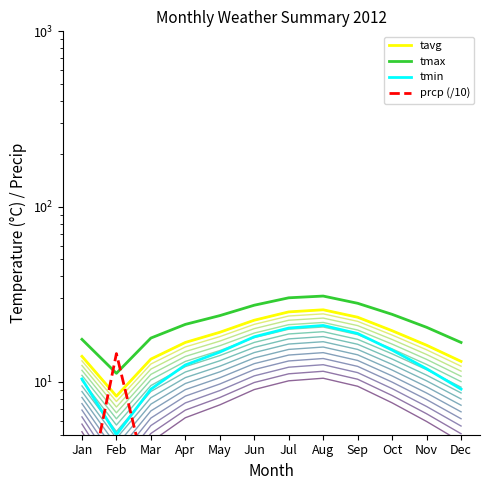

Rank the series by their maximum value, from highest to lowest.

tmax, tavg, tmin, prcp (/10)